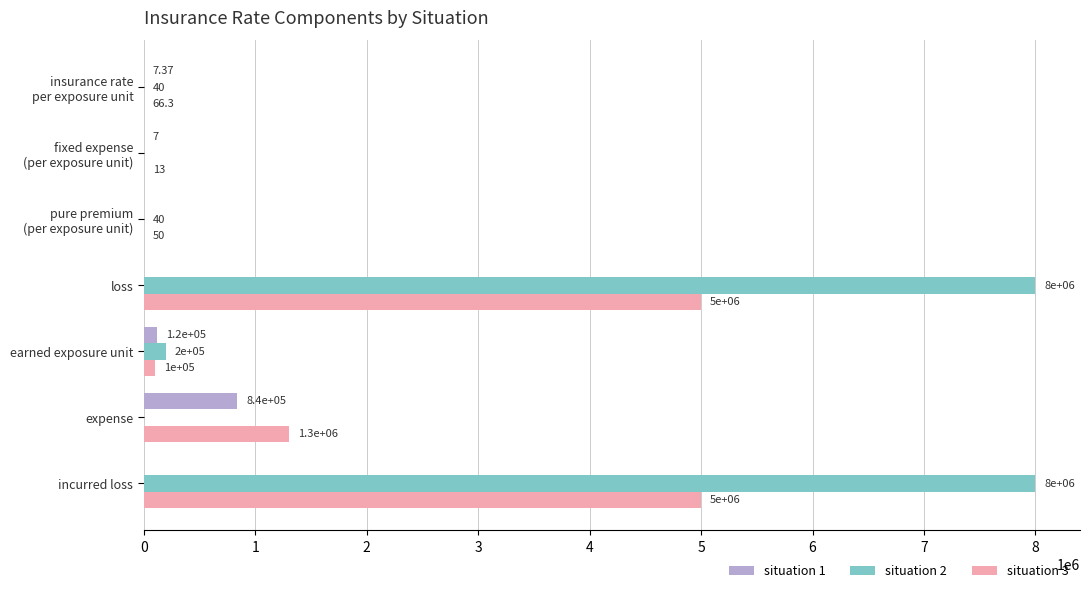

How many data points does each series have?

7